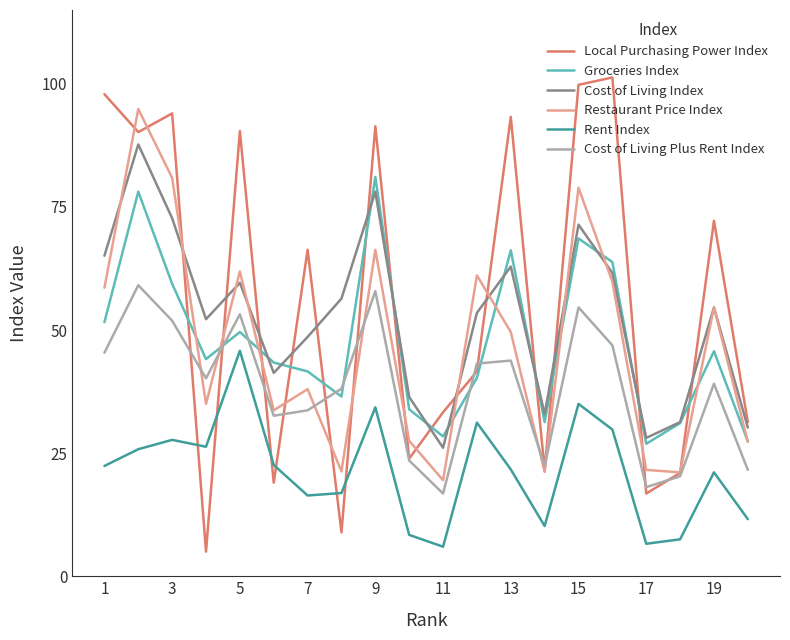

True or false: Cost of Living Index and Rent Index intersect in this chart.

False